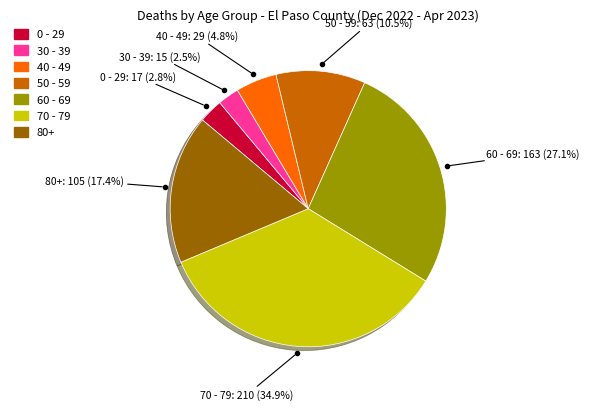

What is the largest slice in the pie chart?

70 - 79